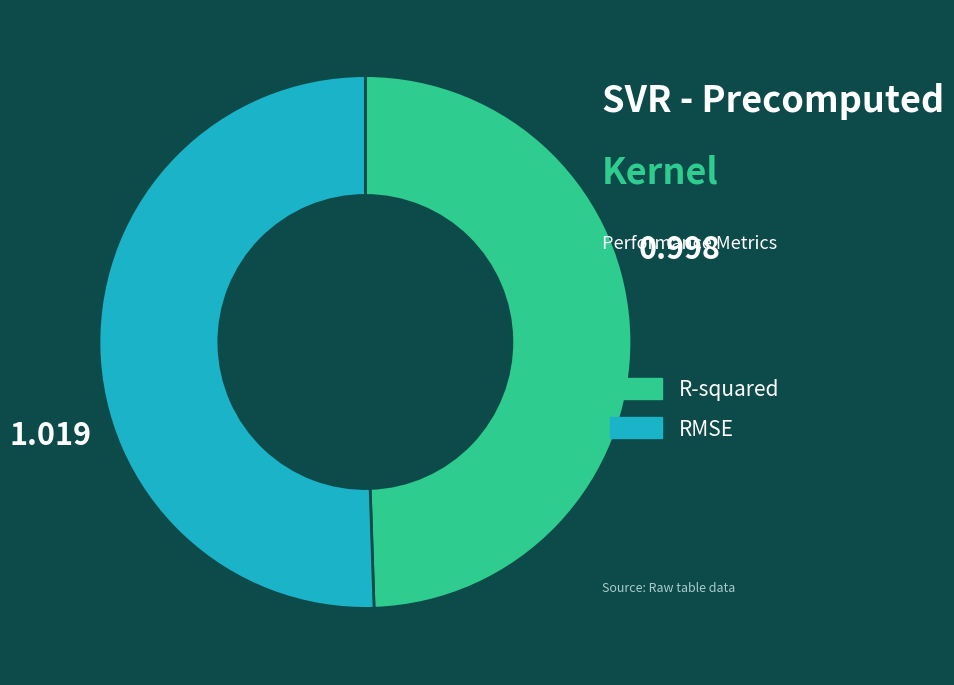

Combined, do RMSE and R-squared account for over 50%?

Yes